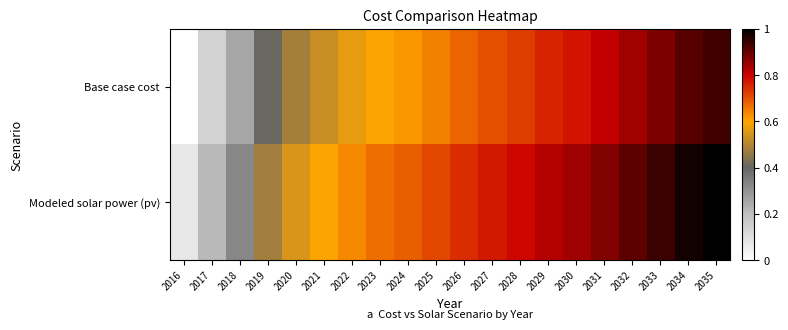

What is the spread (max minus min) of values at 2024?

0.1